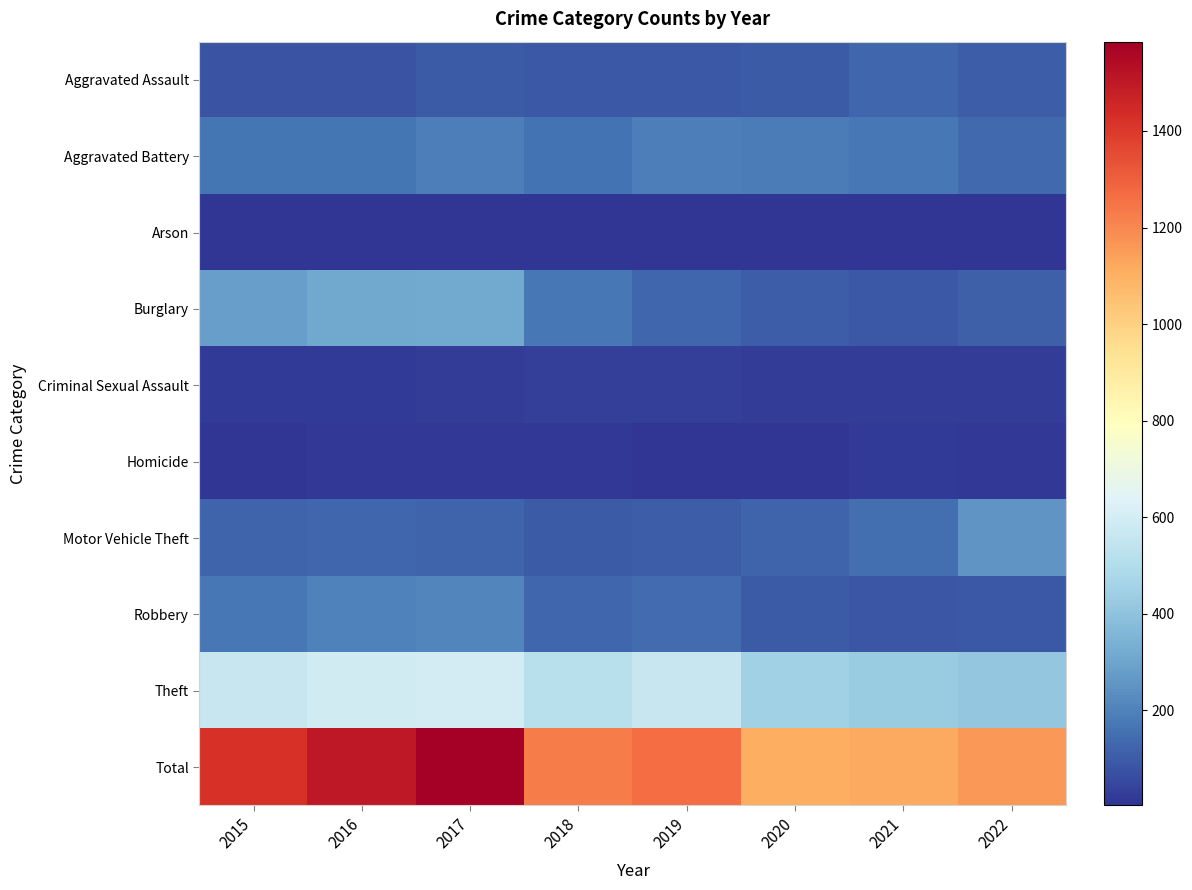

Which category has the highest value across all series?

2017